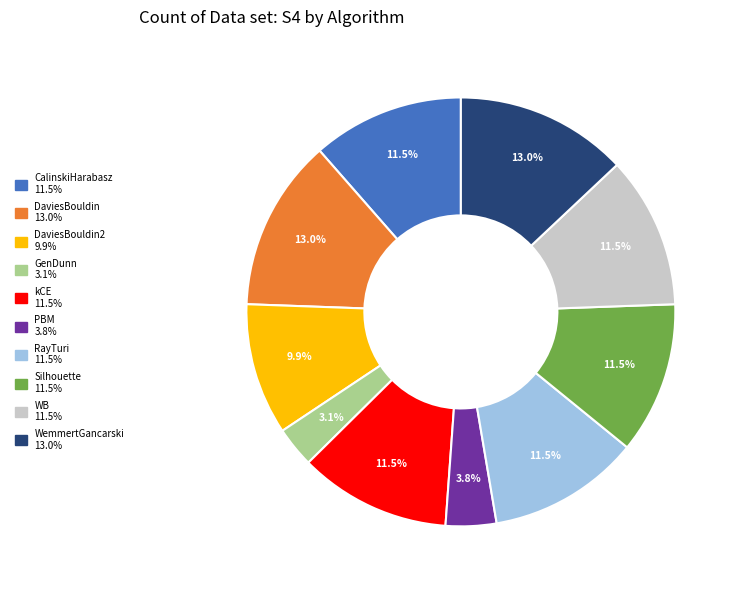

Is there any slice that represents more than half of the pie?

No